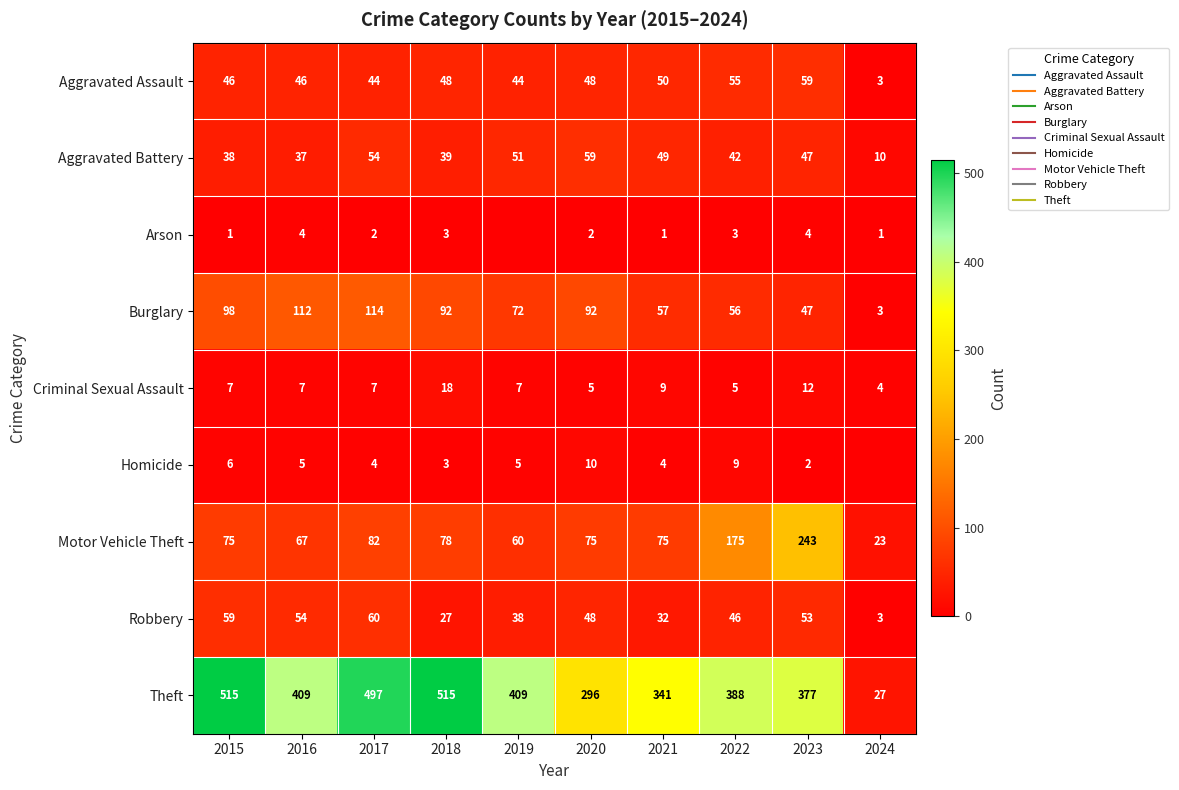

The Motor Vehicle Theft series shows 75 at 2015. True or false?

True